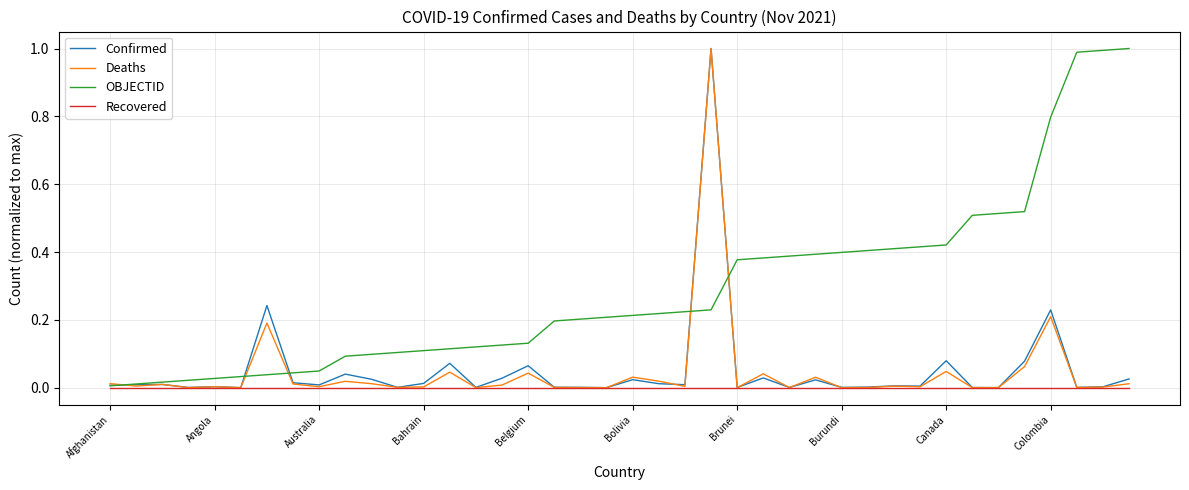

Does the chart display data point markers on the line(s)?

No